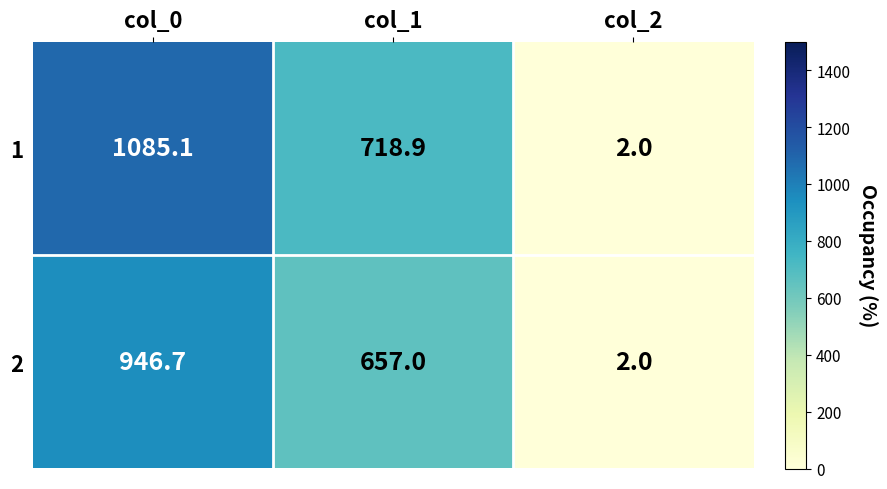

At which category is the sum across all series the highest?

col_0